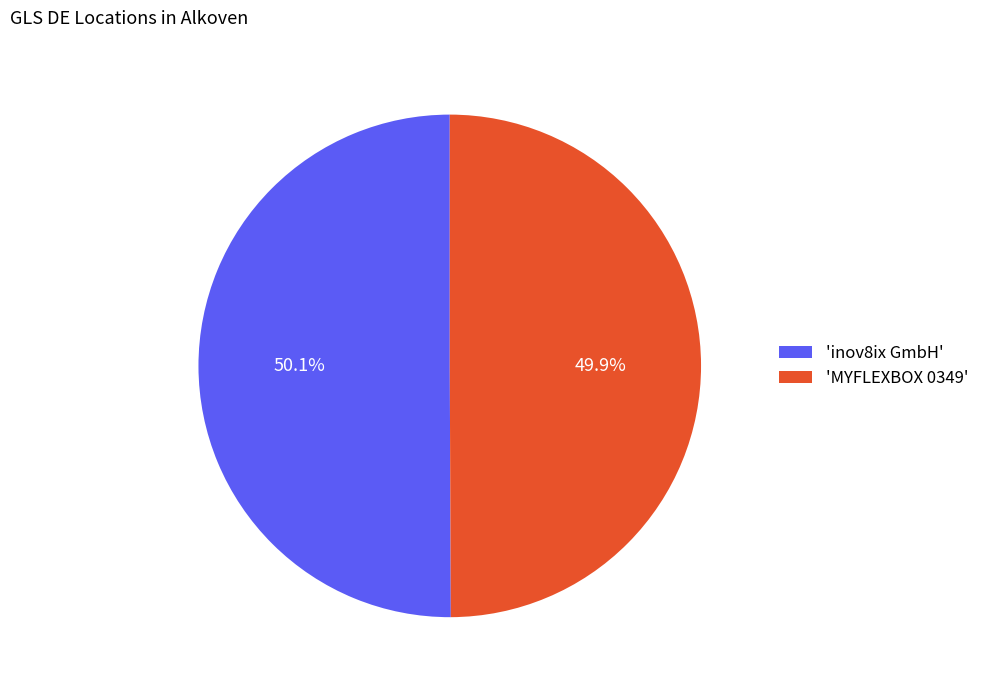

Is there a majority slice in this chart?

Yes